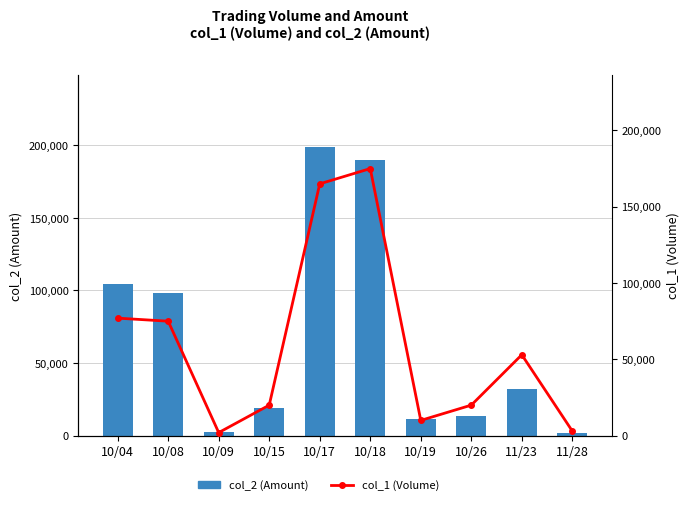

At which label does col_2 (Amount) first exceed 31860?

10/04